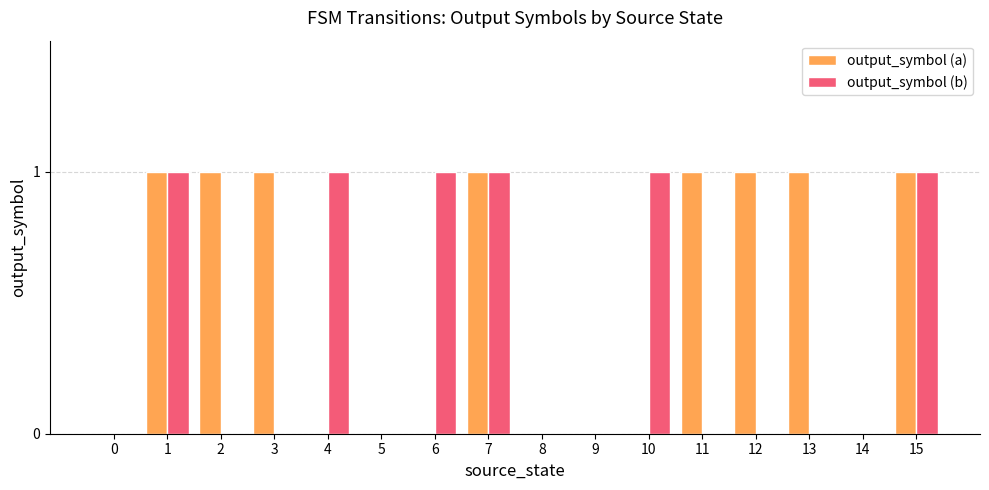

Are the bars horizontal?

No